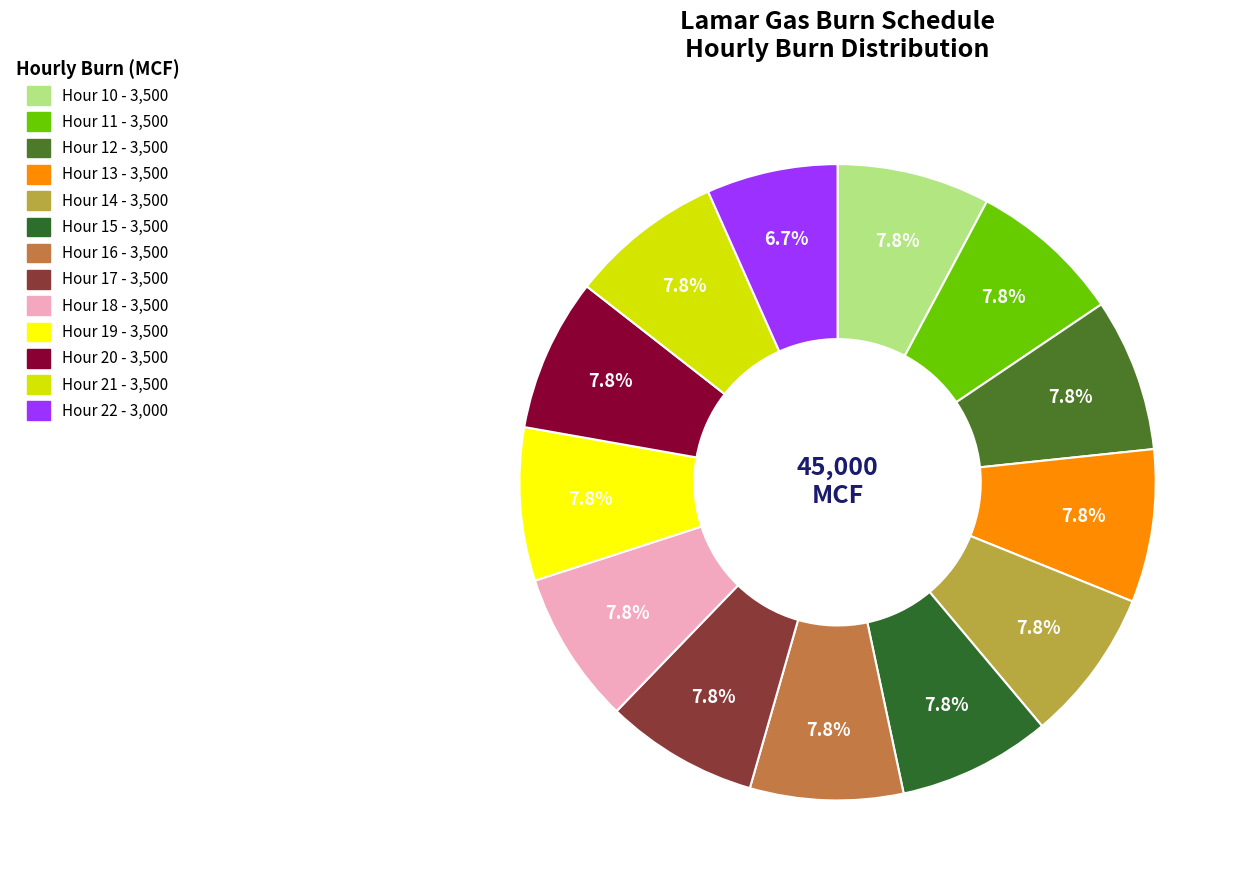

The Hour 20 slice represents 8% of the pie. True or false?

True